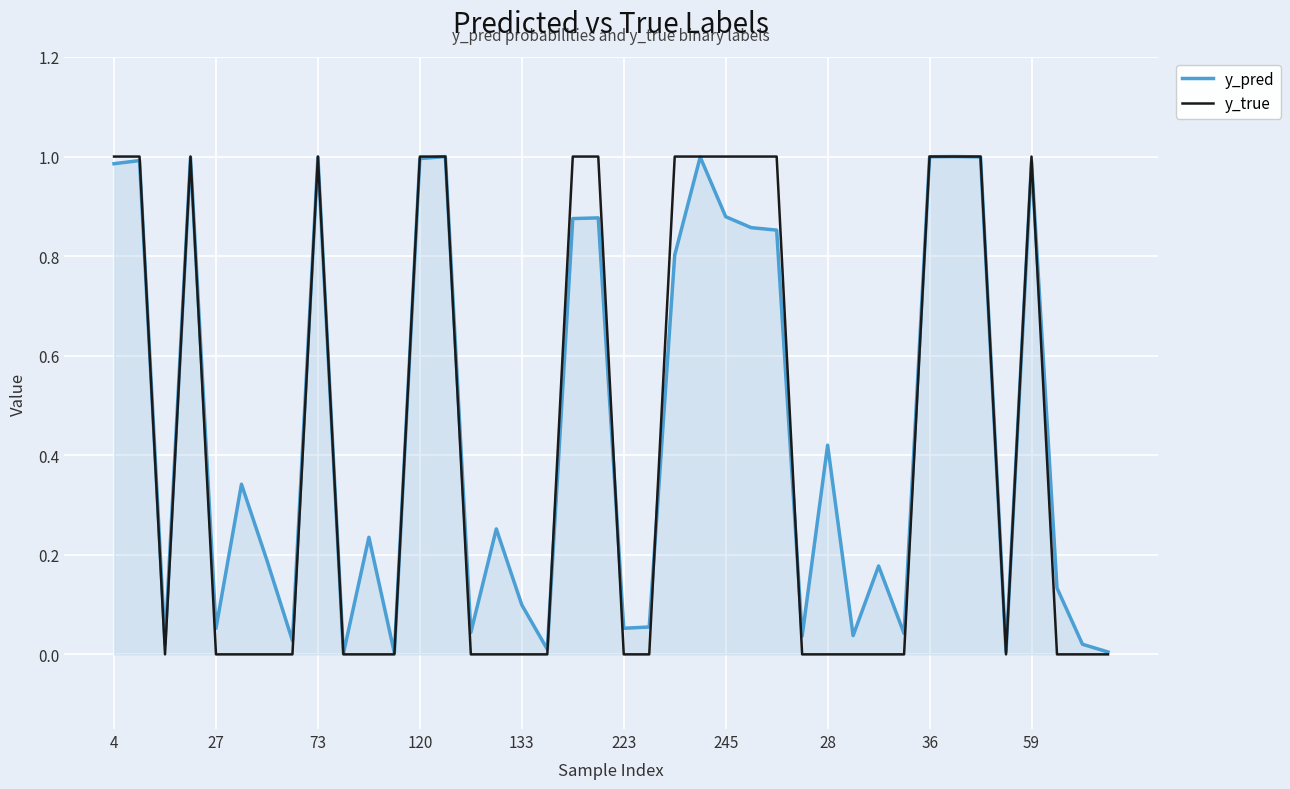

The y_true series shows 1.0 at 36. True or false?

True